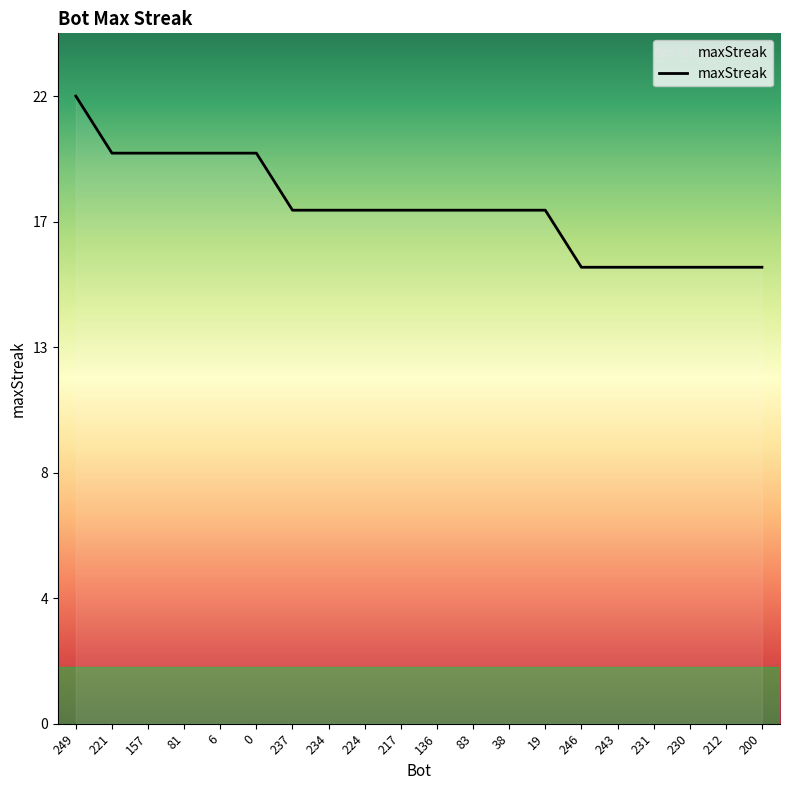

Does the chart display data point markers on the line(s)?

No